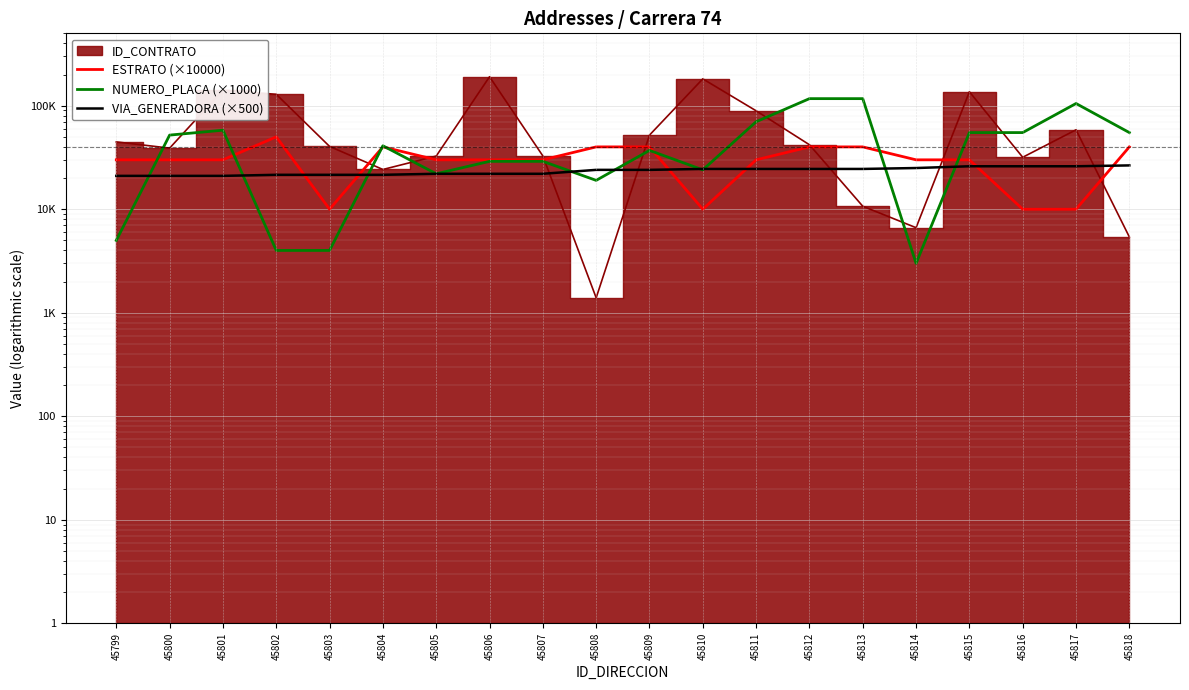

How many values in the NUMERO_PLACA (×1000) series are below 41000?

10